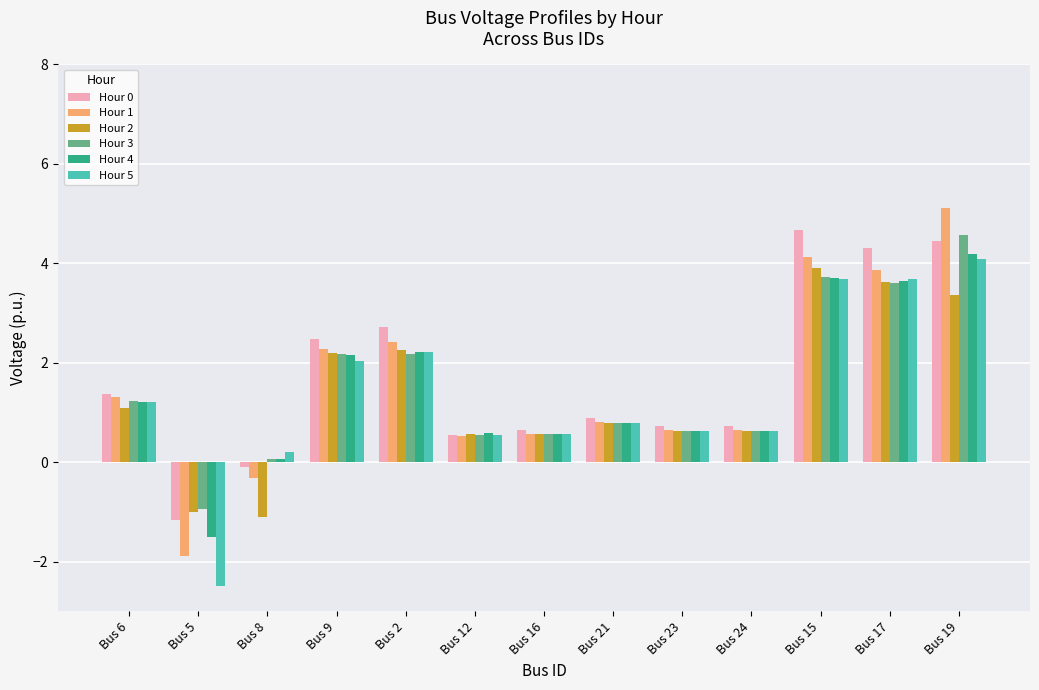

How many bars are there in total?

78